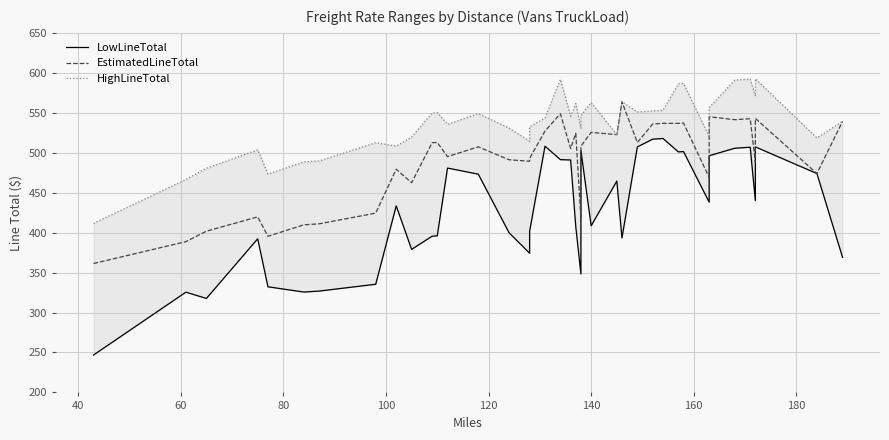

Reading left to right, transcribe all the data shown in this chart.

LowLineTotal: 246.8	325.5	317.6	392.3	332.2	325.6	326.9	335.4	433.5	379.0	395.5	395.9	480.8	473.1	399.8	374.2	401.5	508.1	491.3	490.9	407.3	348.3	348.3	502.7	408.6	464.5	393.3	507.3	517.0	517.8	501.0	501.4	438.1	496.2	505.6	506.9	440.0	507.3	473.9	369.1
EstimatedLineTotal: 361.3	388.7	401.8	419.7	395.4	409.8	411.0	424.4	479.3	462.5	512.5	512.9	495.1	507.4	491.2	489.3	492.9	527.1	548.8	505.2	524.2	417.5	417.5	508.2	525.5	522.6	563.8	512.8	535.9	536.8	536.7	537.1	469.0	545.0	541.3	542.6	488.1	543.0	473.9	539.2
HighLineTotal: 411.6	466.4	480.5	503.7	473.2	488.5	489.8	512.5	508.3	519.6	549.7	550.1	535.5	549.0	530.8	514.5	532.5	543.5	591.8	545.6	561.5	530.1	530.1	546.4	562.7	522.6	563.8	551.0	552.3	553.1	586.2	586.7	520.3	556.6	590.9	592.1	570.7	592.5	518.5	539.2